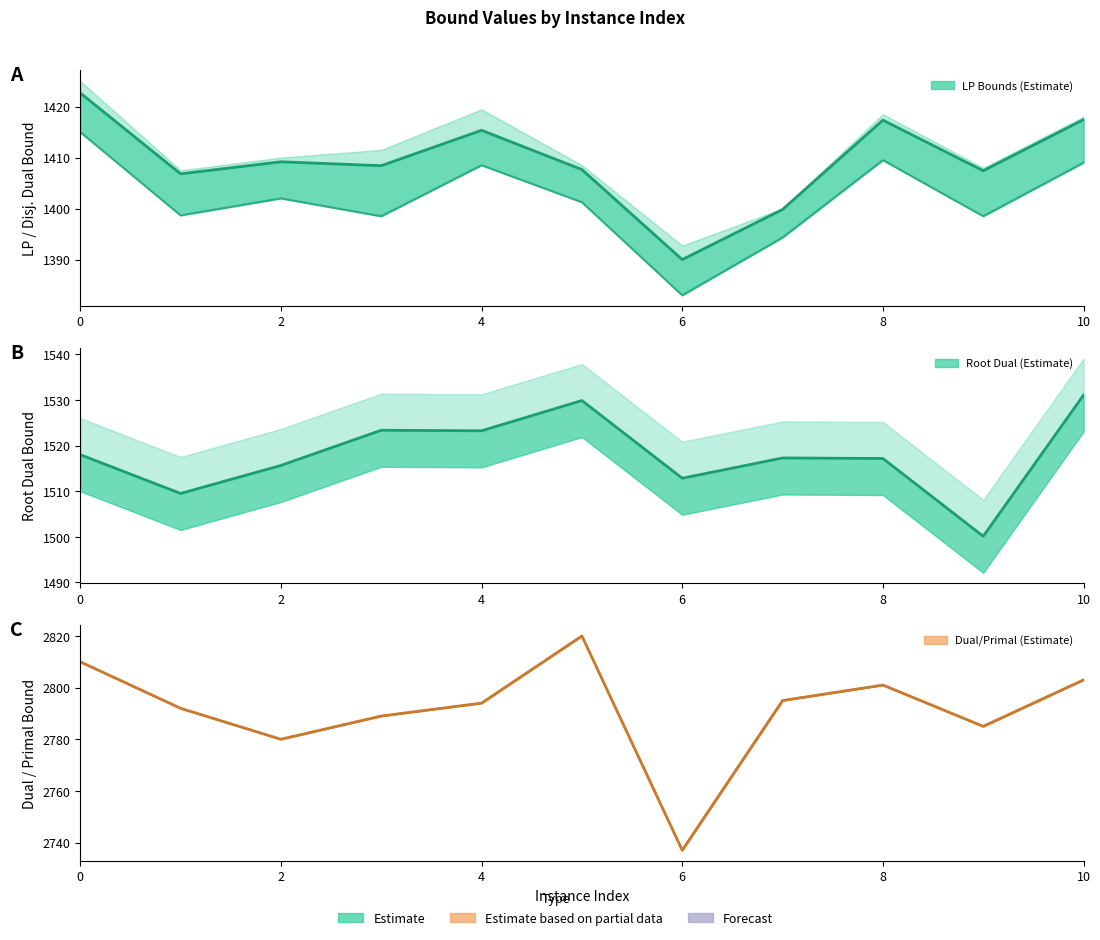

What is the difference between the rootDualBound values at 6 and 10?

17.0